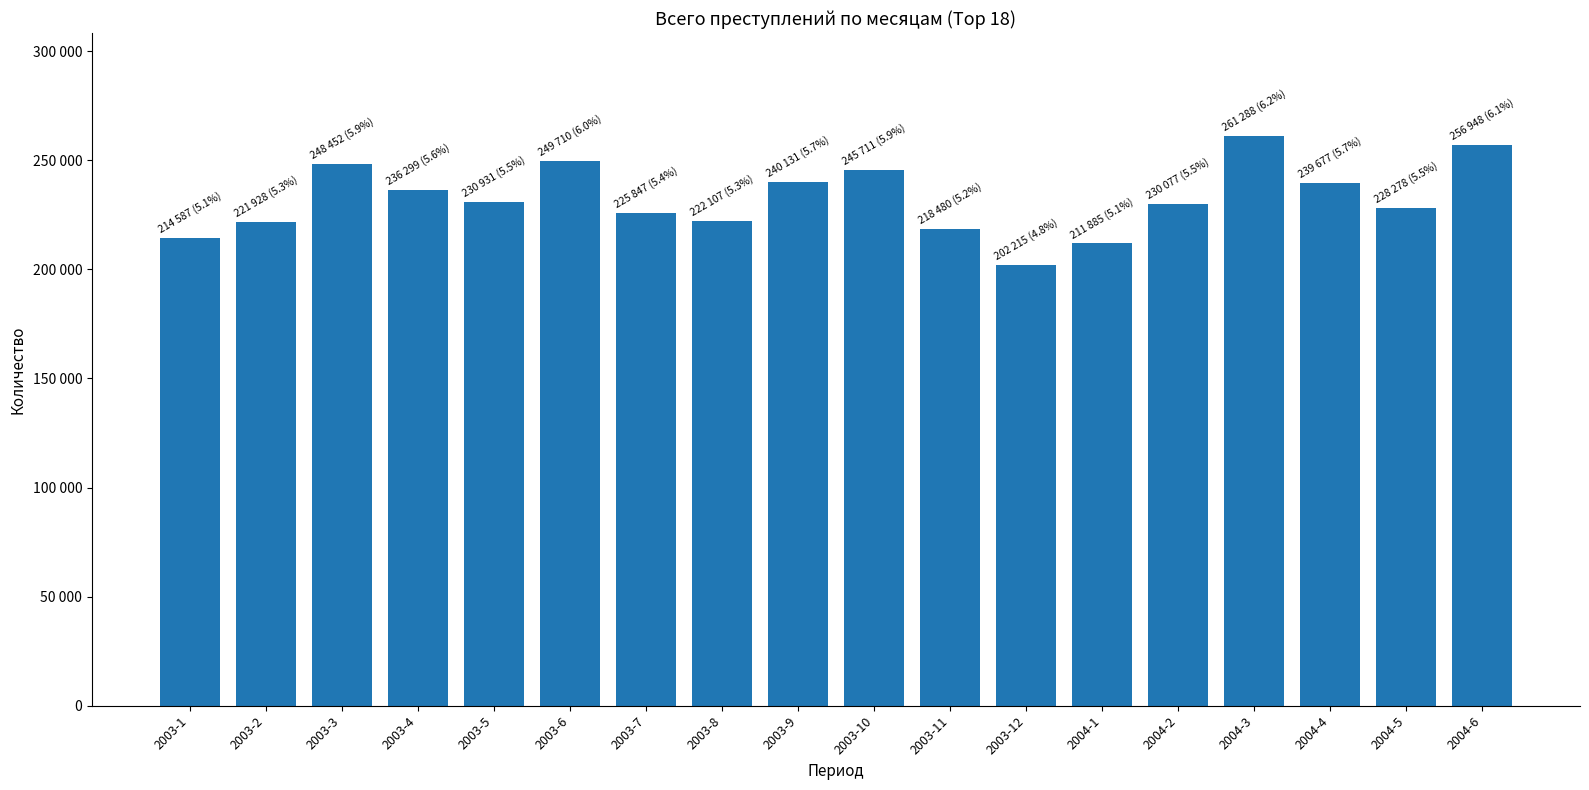

What is the label of the 13th bar from the right?

2003-6